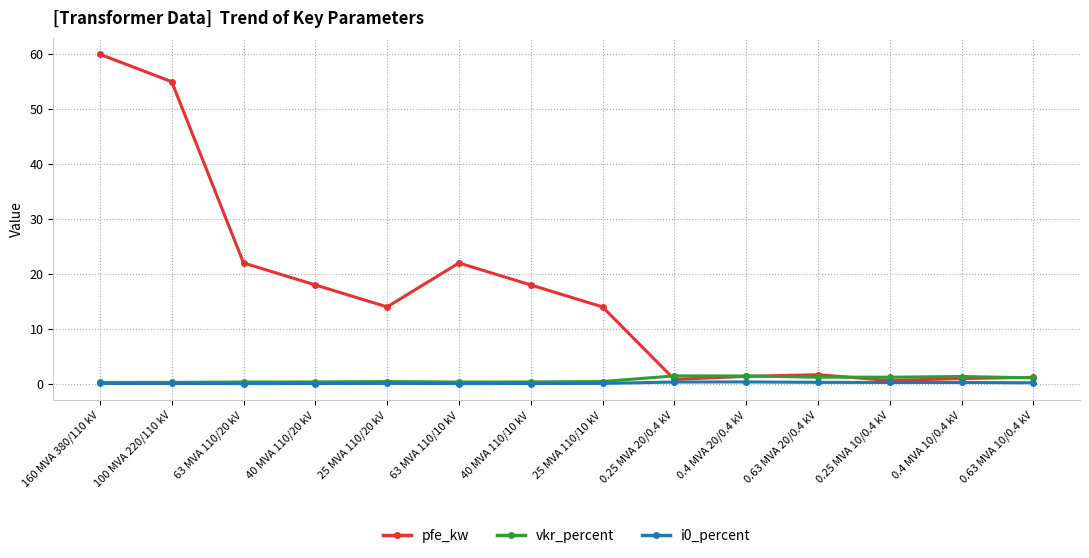

Between 160 MVA 380/110 kV and 40 MVA 110/10 kV, which series saw the biggest shift?

pfe_kw